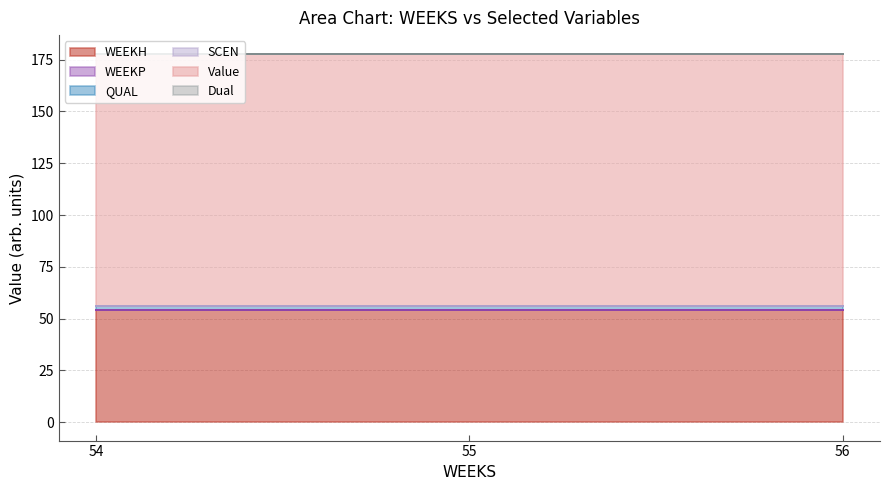

Rank the series by their maximum value, from lowest to highest.

WEEKP, SCEN, Dual, QUAL, WEEKH, Value